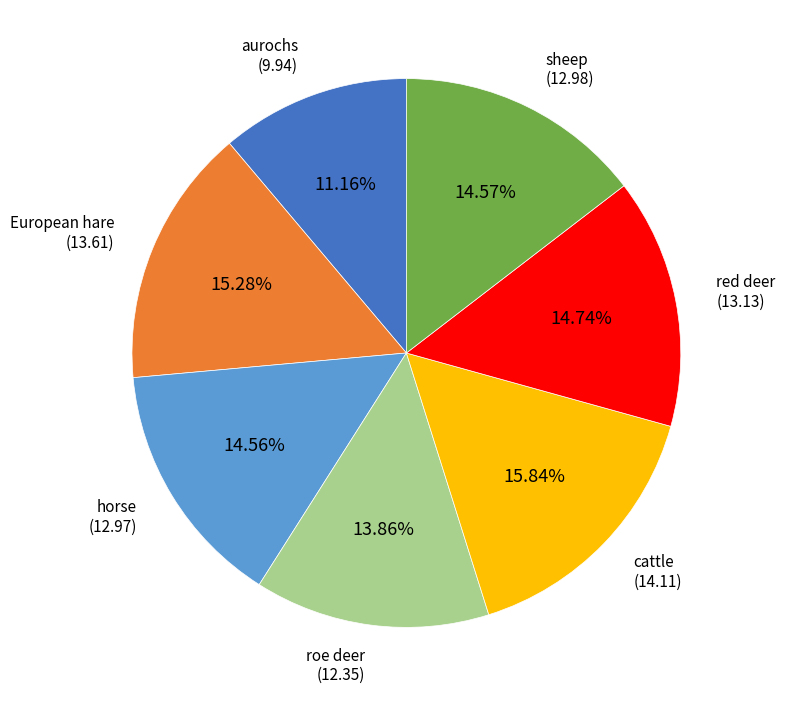

Is there any slice that represents more than half of the pie?

No